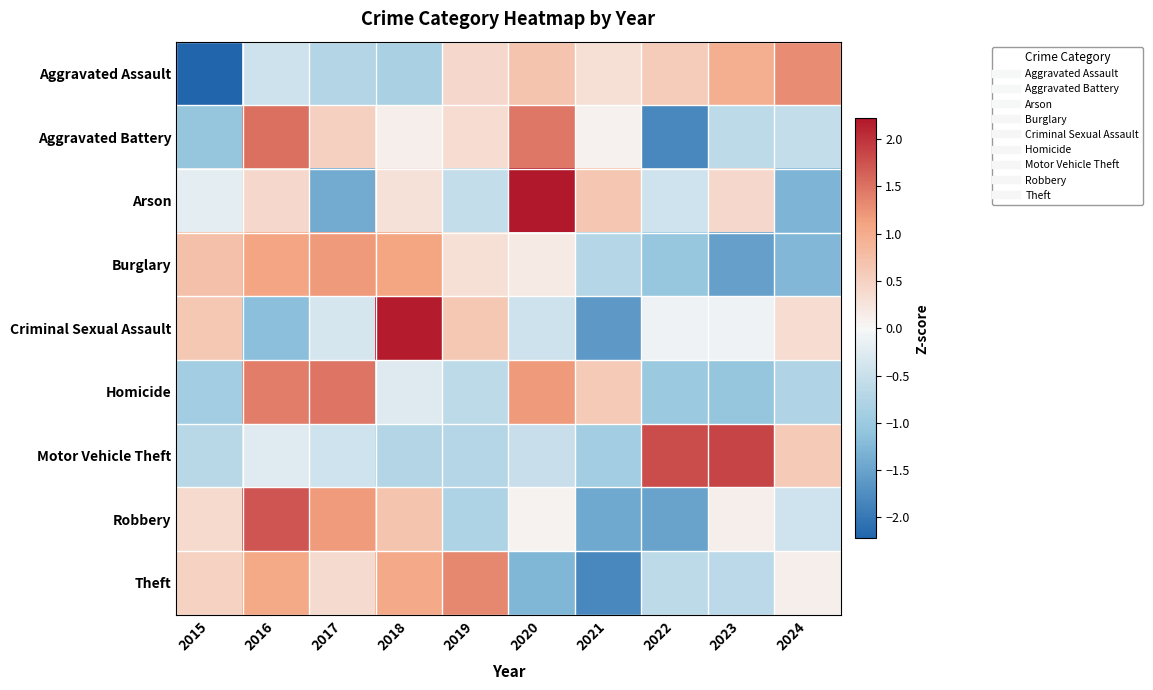

What is the spread (max minus min) of values at 2017?

2.9